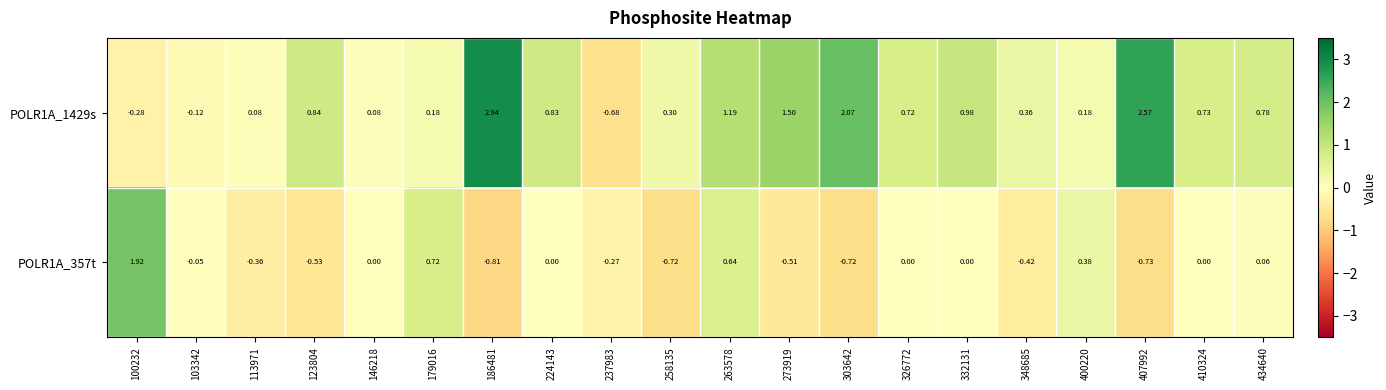

At which category is the sum across all series the highest?

186481